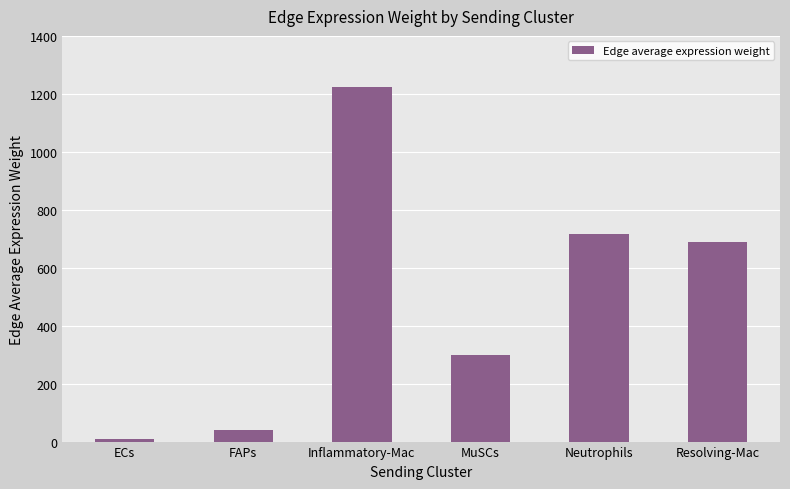

Count the number of values greater than 687.

3